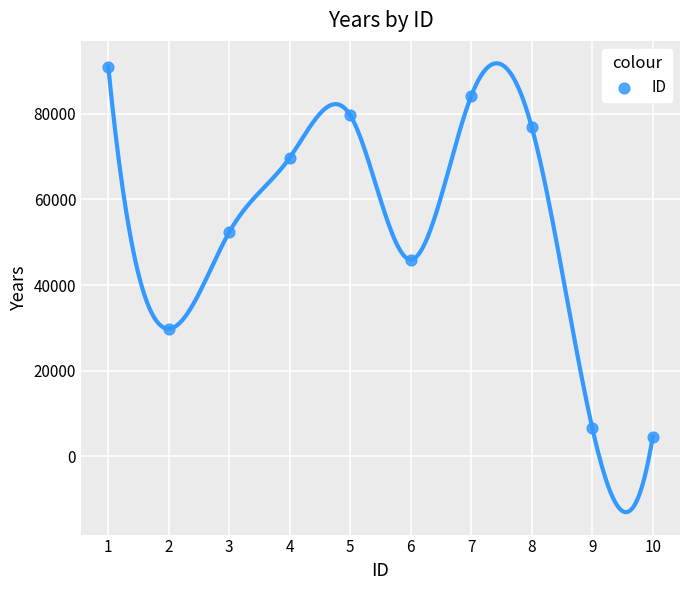

What is the range of X values (max minus min)?

9